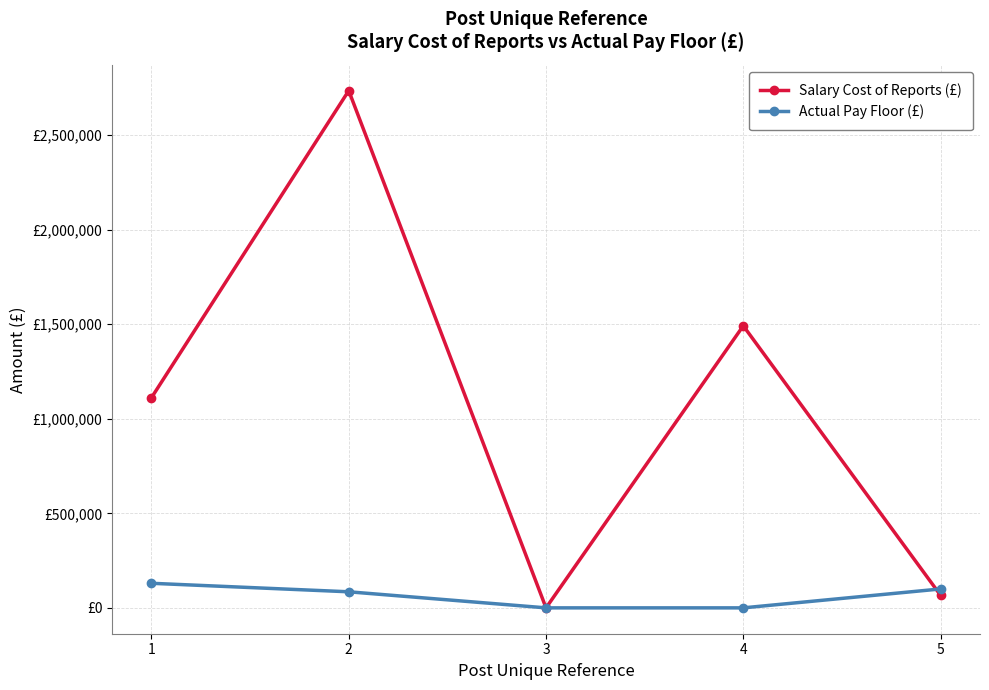

True or false: Salary Cost of Reports (£) and Actual Pay Floor (£) cross at least once.

True